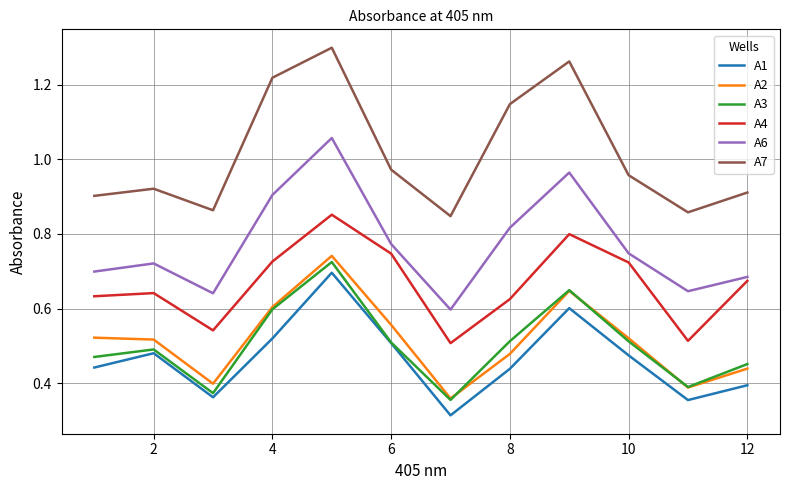

True or false: A4 and A6 cross at least once.

False